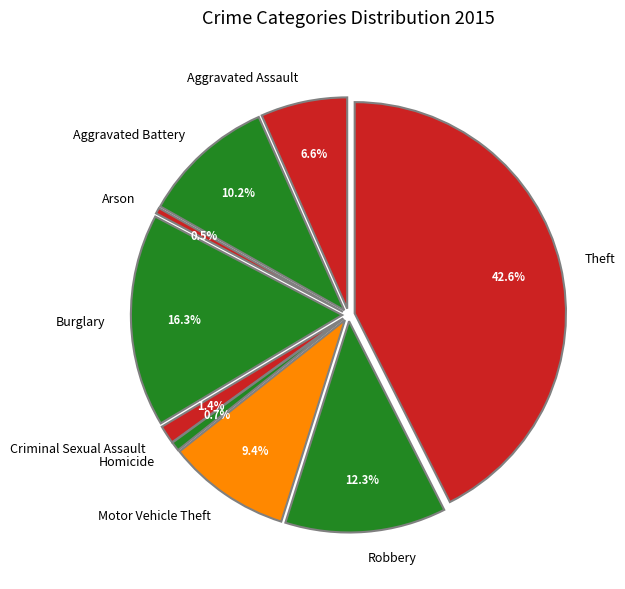

To the nearest percent, what percentage of the pie is Homicide?

1%